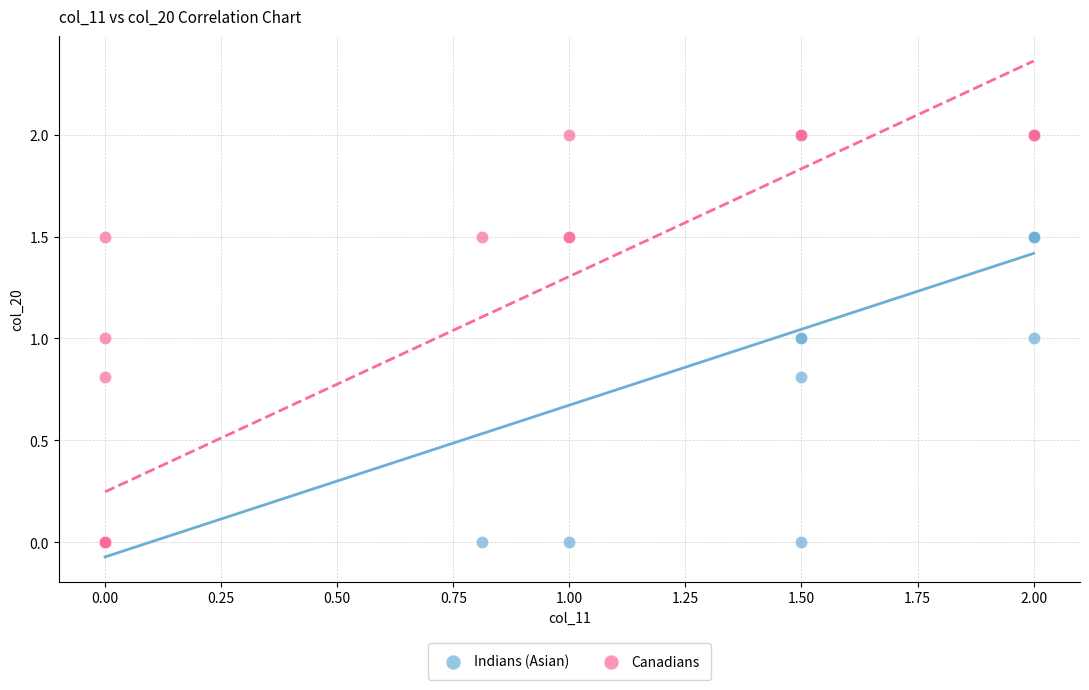

What are all the series names shown in the legend?

Indians (Asian), Canadians